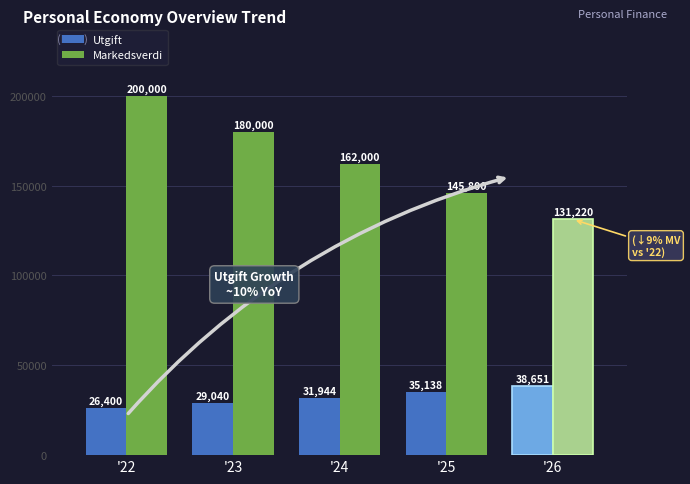

Does the chart contain stacked bars?

No